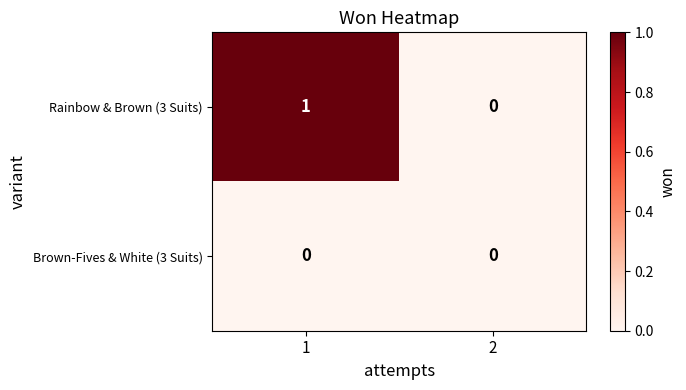

Which series has the largest total across all categories?

Rainbow & Brown (3 Suits)